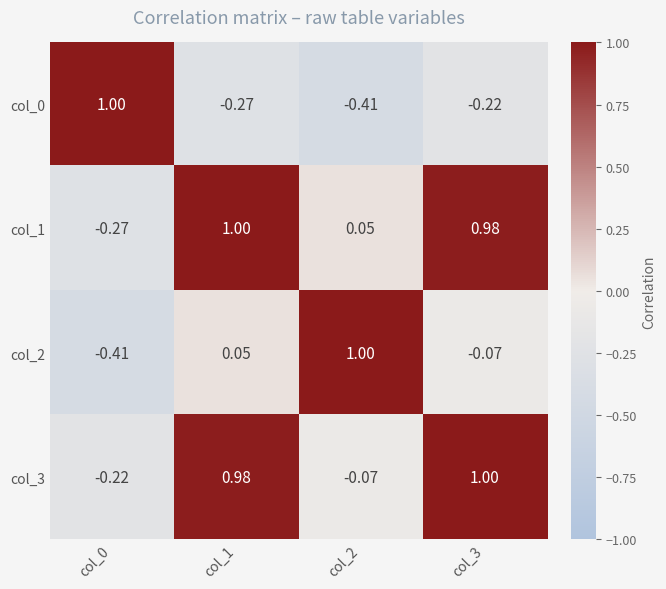

How many values in col_0 are above zero?

1